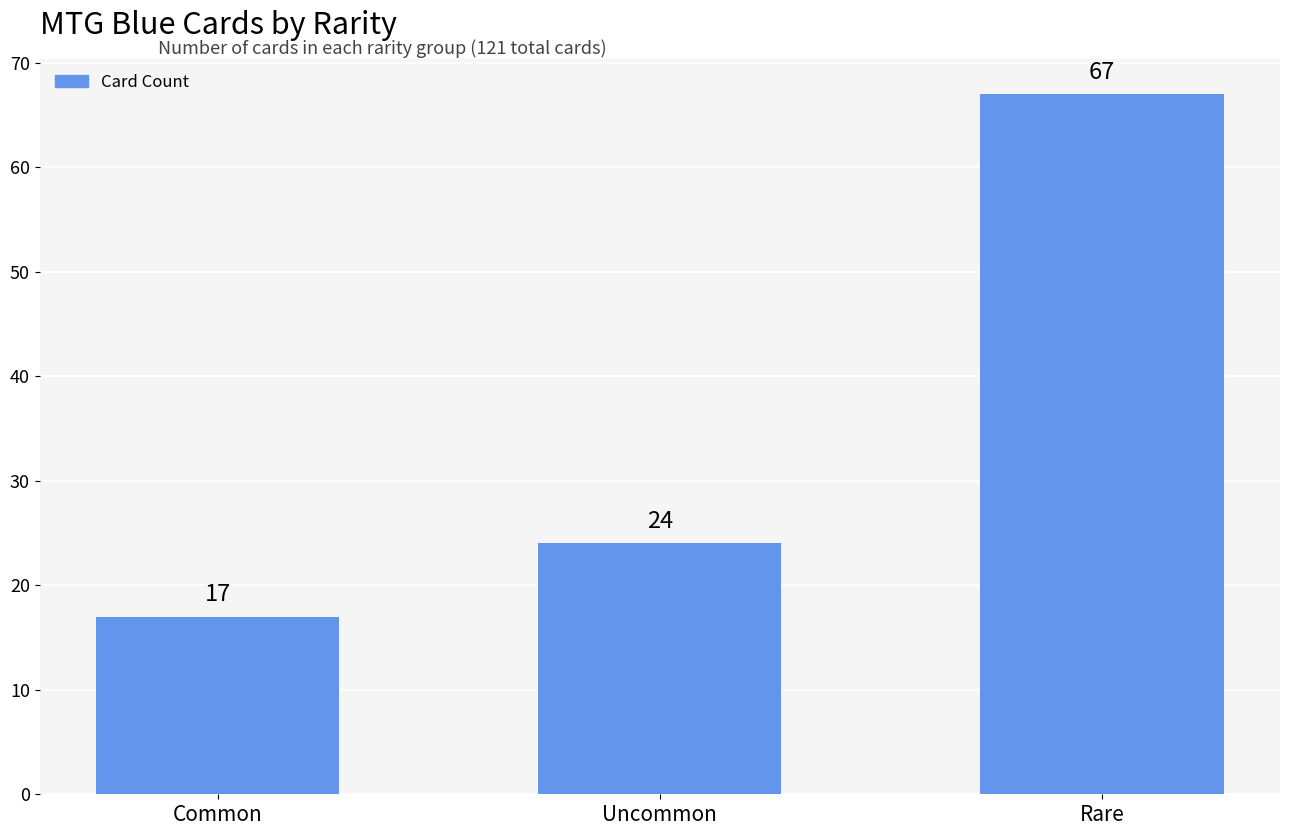

What position from the right is Rare?

1